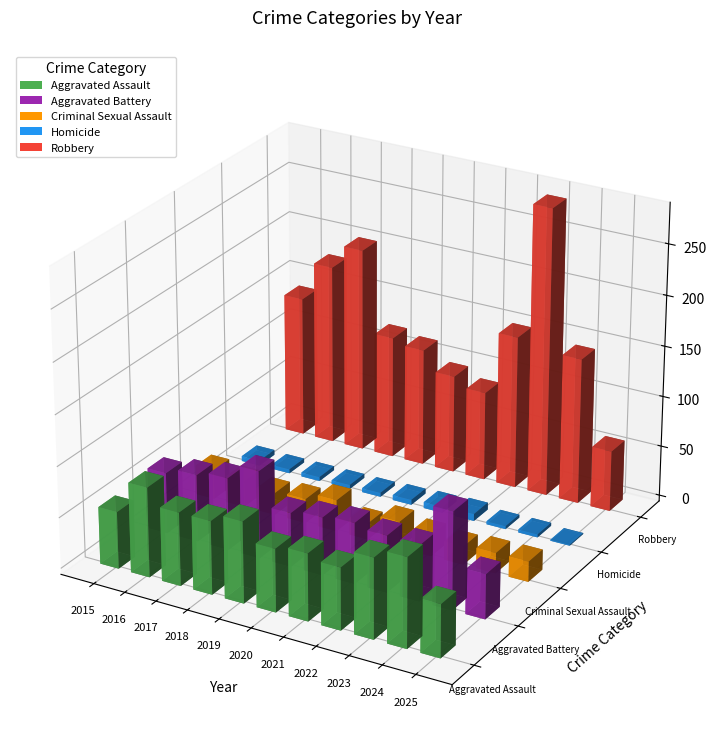

Which series has the largest total across all categories?

Robbery